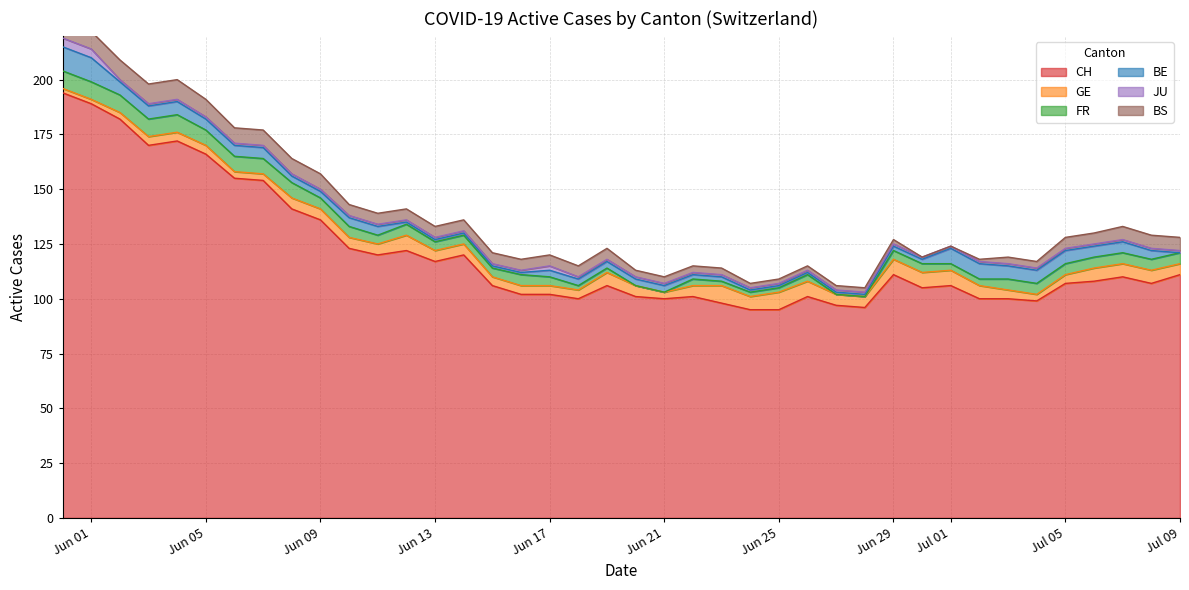

Which series ends up on top after the final intersection of BS and JU?

JU